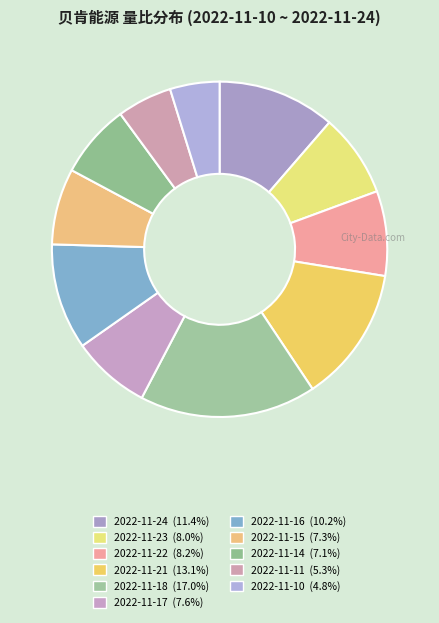

Is there a majority slice in this chart?

No